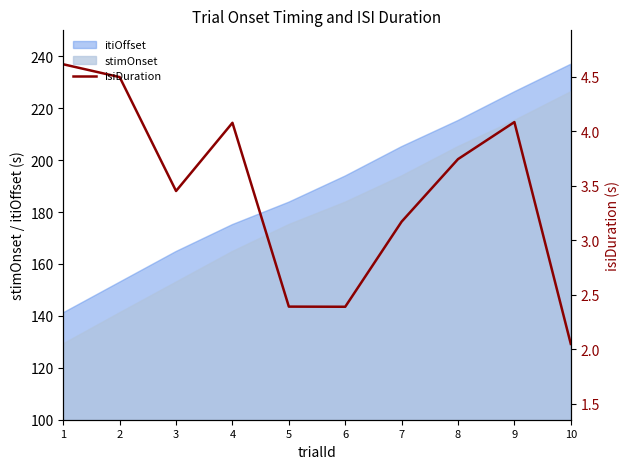

At which category does the data reach its first local peak?

4